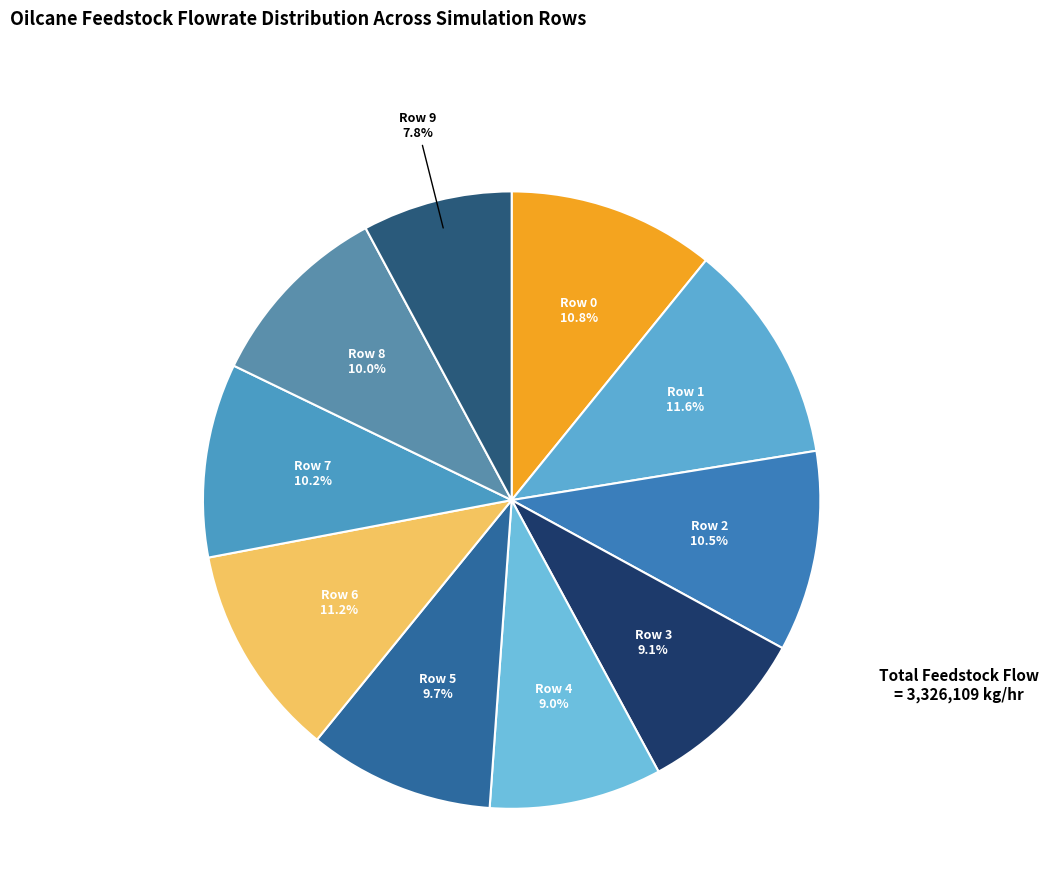

Which slice is the smallest?

Row 9